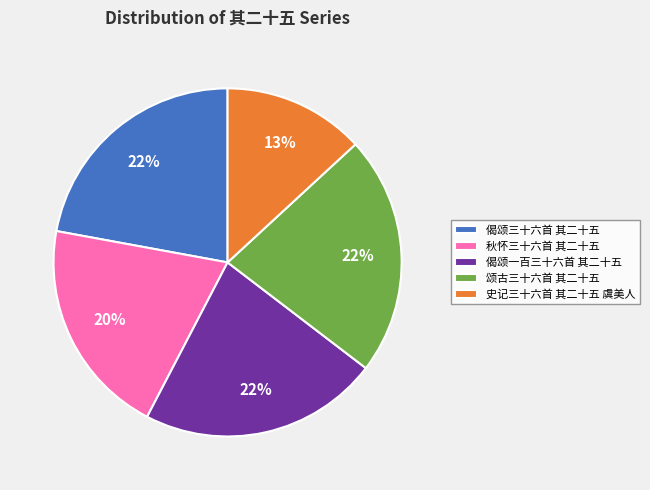

Combined, do 颂古三十六首 其二十五 and 偈颂一百三十六首 其二十五 account for over 50%?

No